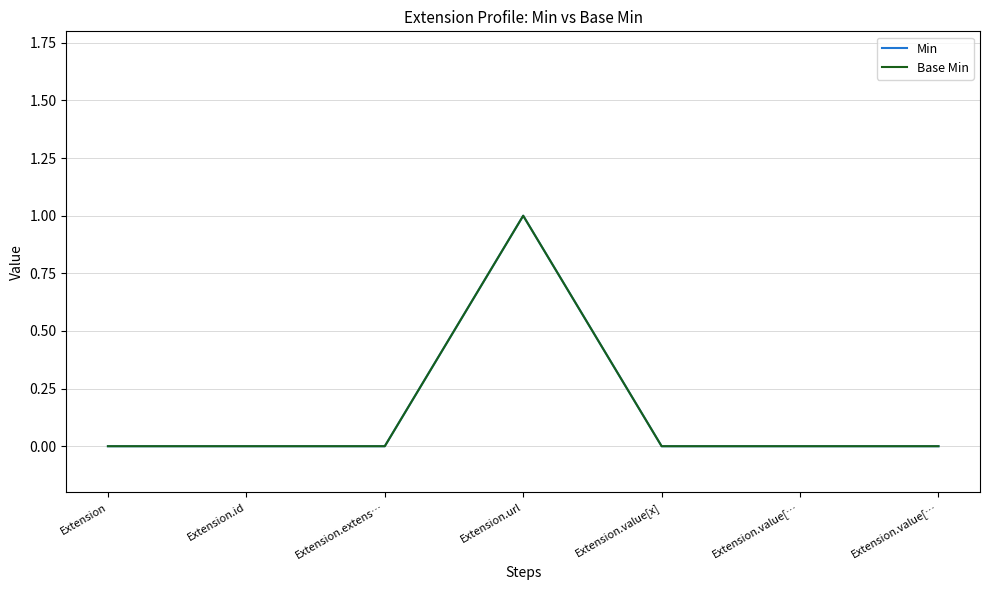

At Extension.url, list the series in order from smallest to largest.

Min, Base Min